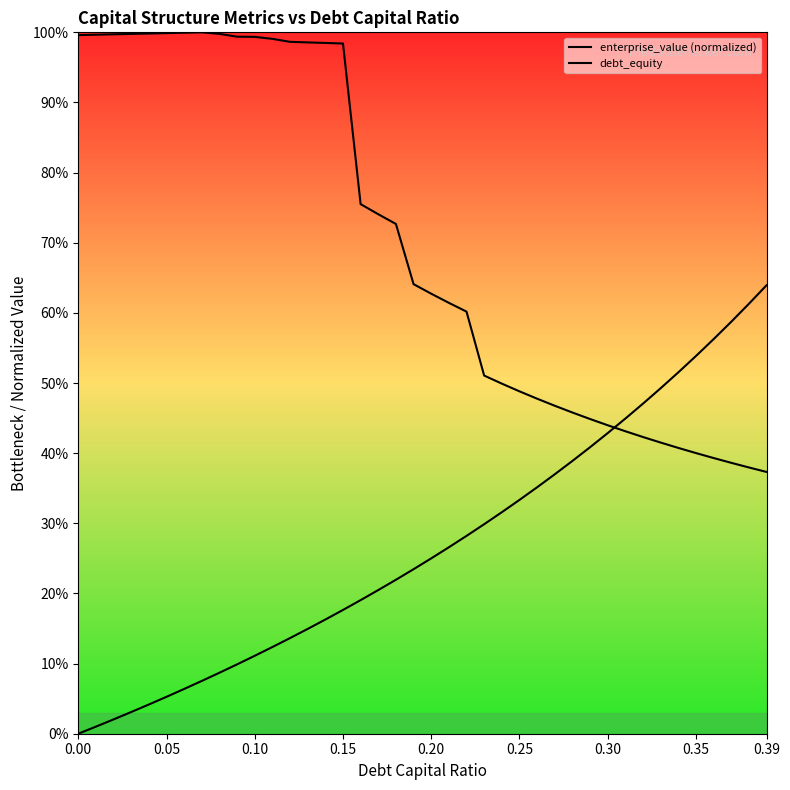

Does the chart display data point markers on the line(s)?

No